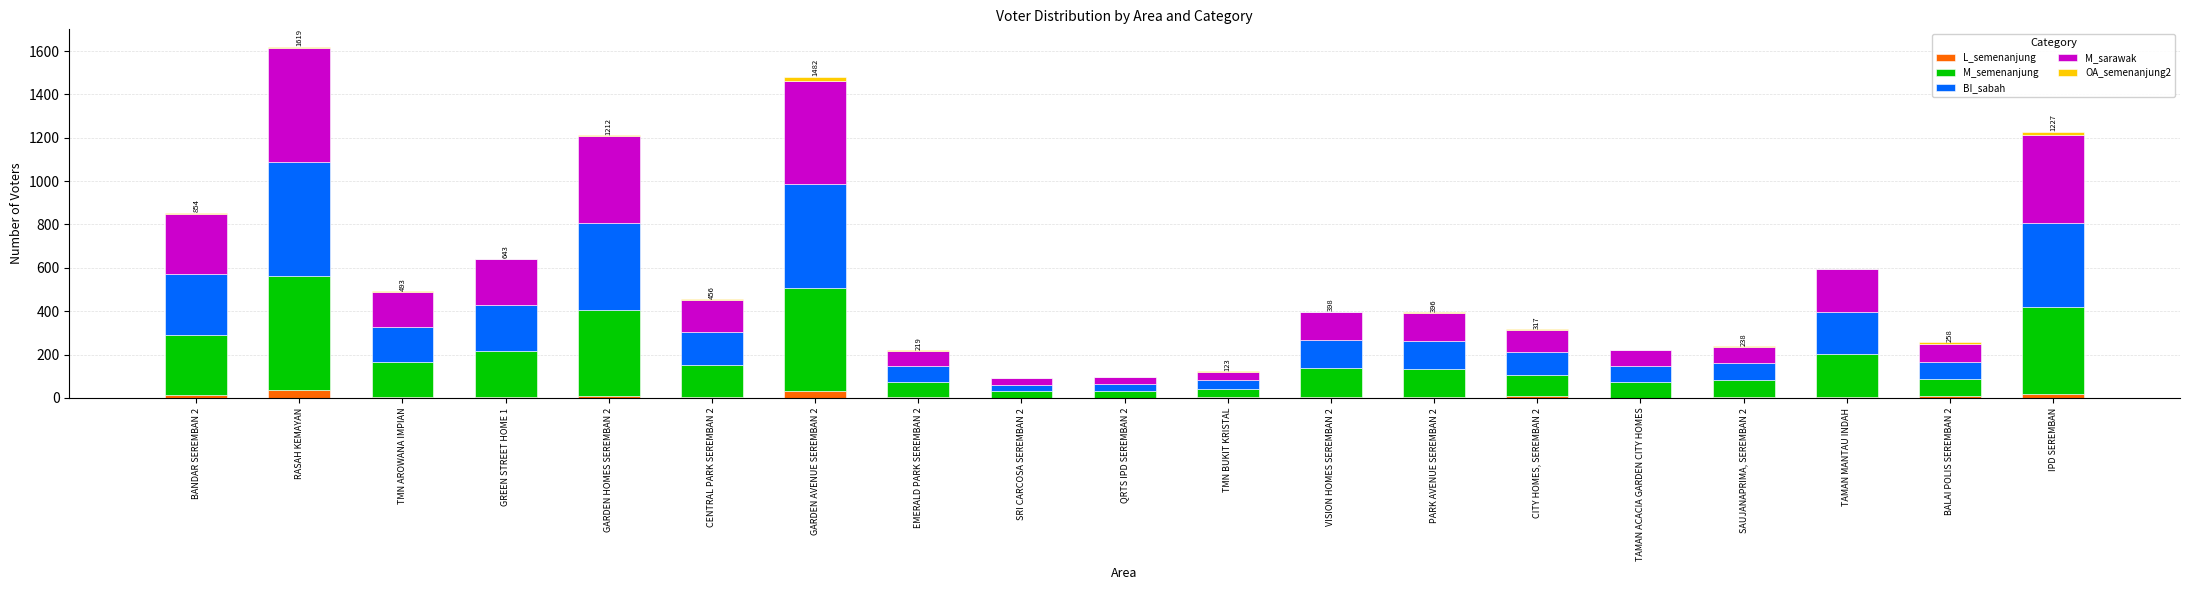

What is the highest value of the L_semenanjung series?

39